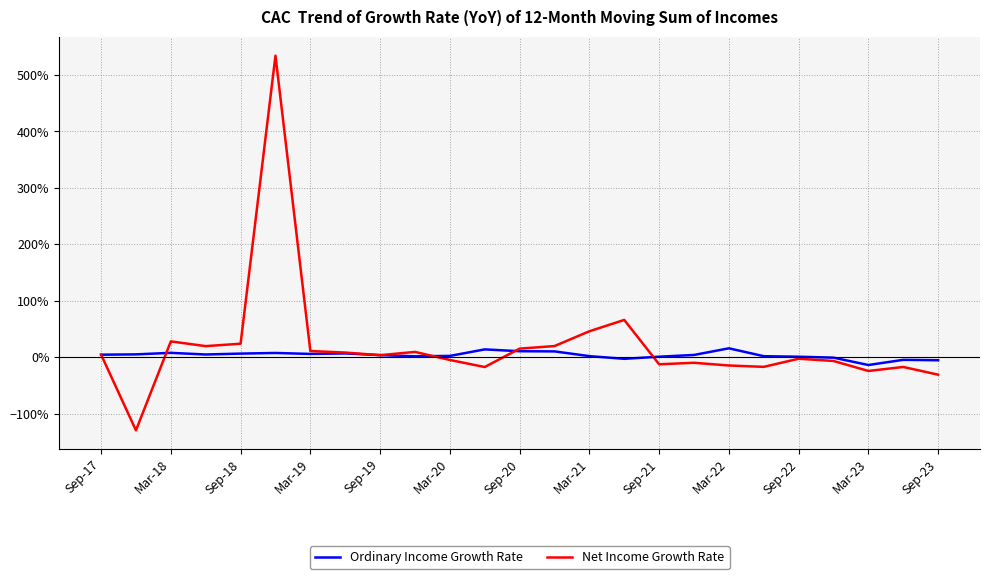

What are all the series names shown in the legend?

Ordinary Income Growth Rate, Net Income Growth Rate